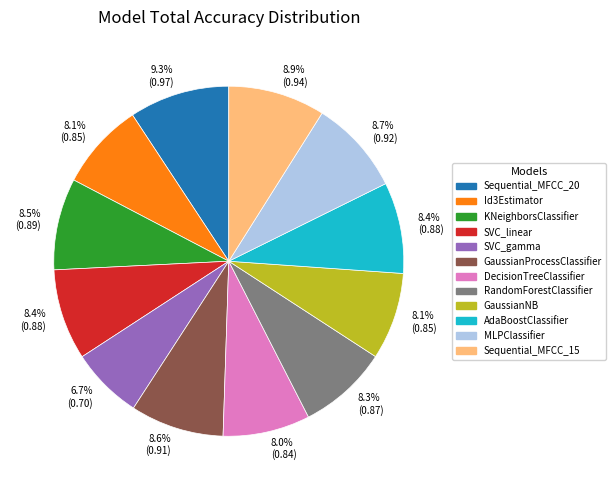

Does any single category account for the majority?

No